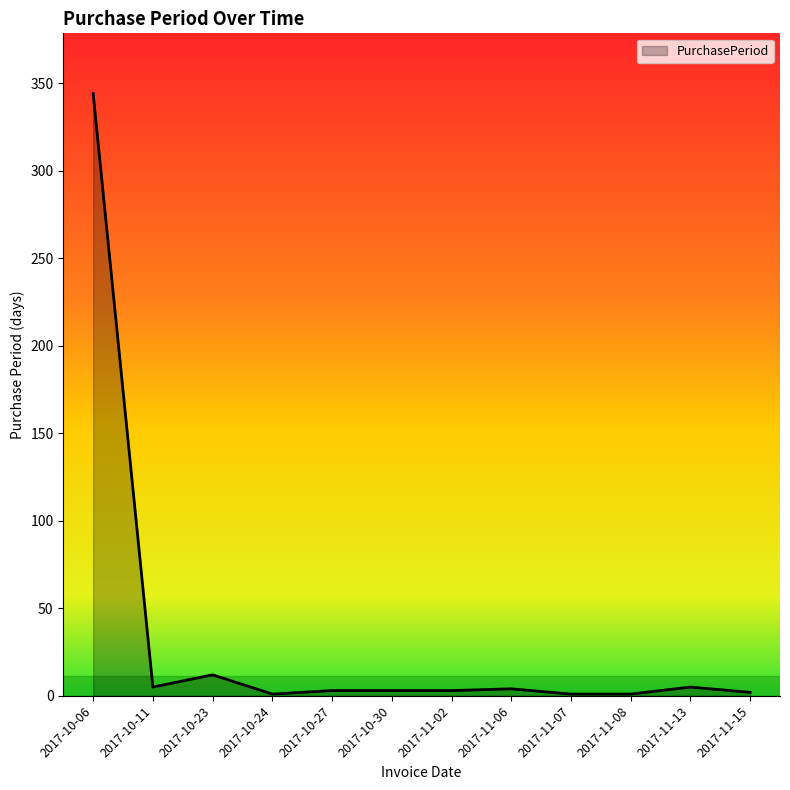

At which category does the data reach its first local peak?

2017-10-23